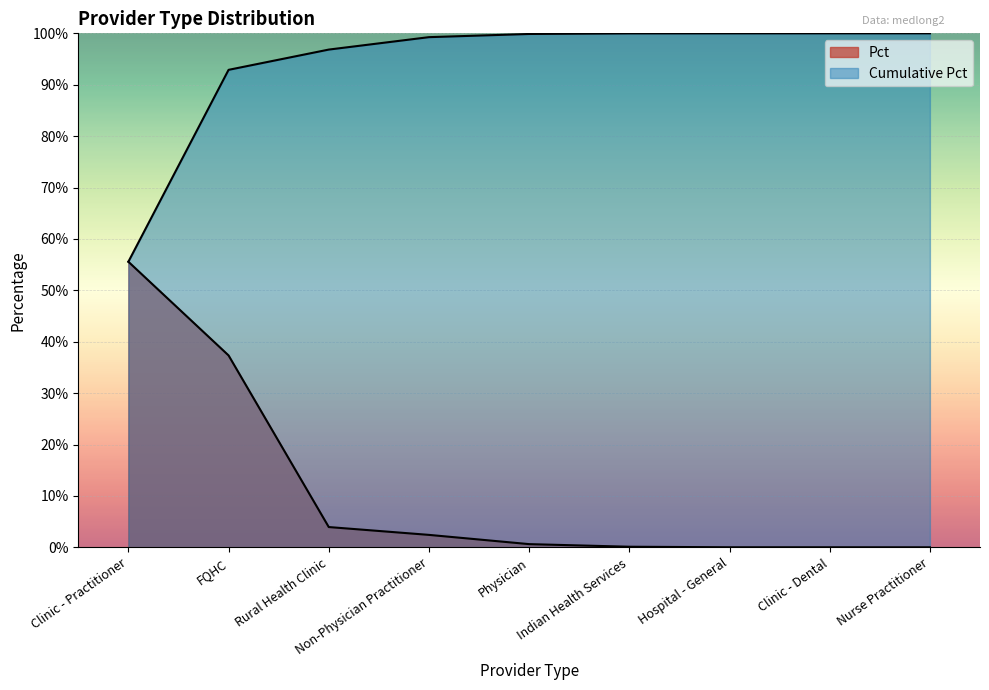

At how many categories does at least one series exceed 57?

8